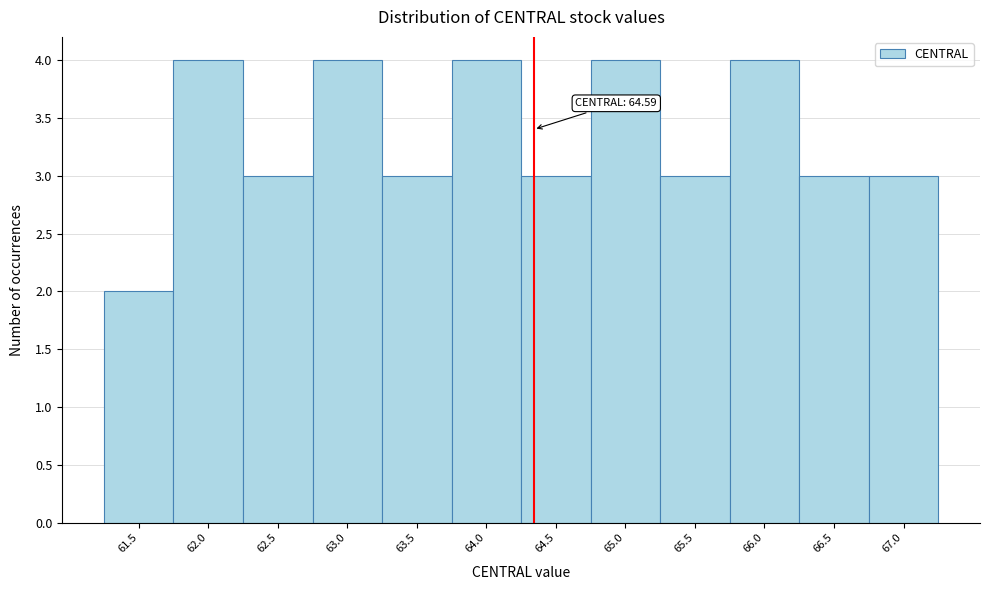

Reading left to right, extract all data points from this chart.

61.5=2	62.0=4	62.5=3	63.0=4	63.5=3	64.0=4	64.5=3	65.0=4	65.5=3	66.0=4	66.5=3	67.0=3